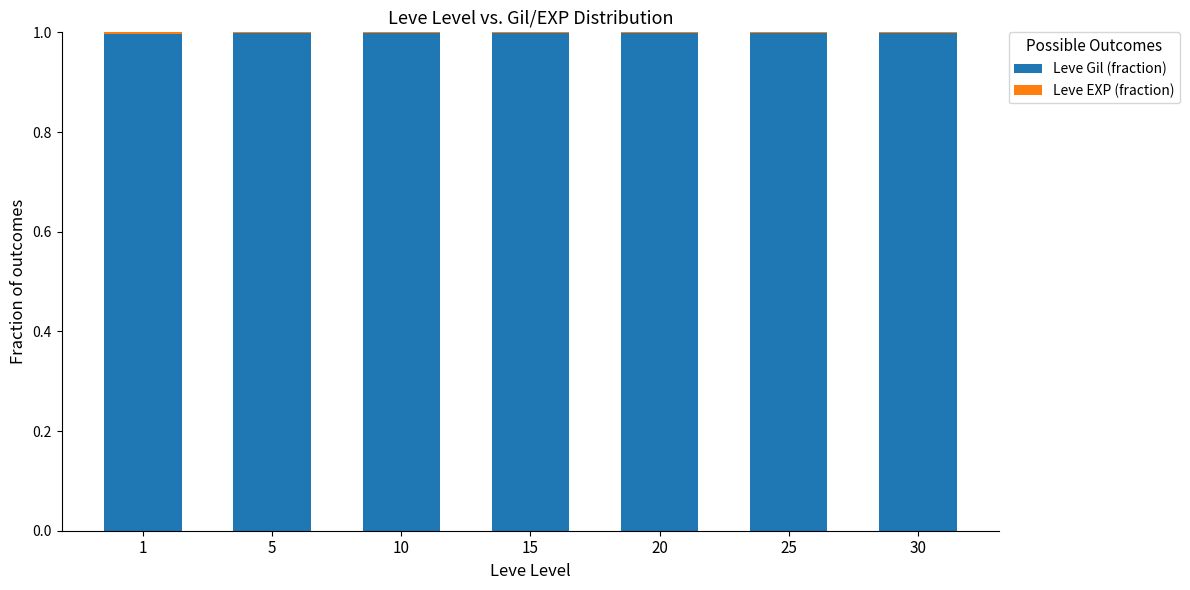

Is it true that Leve Gil (fraction) equals 0.6 at 25?

False